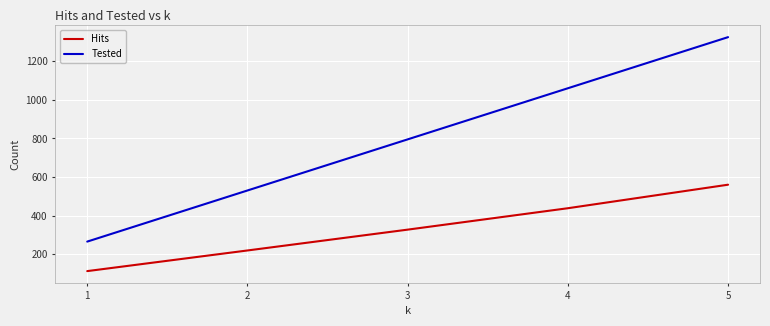

Reading left to right, extract all data points from this chart.

Hits: 112	219	327	438	560
Tested: 265	530	795	1060	1325